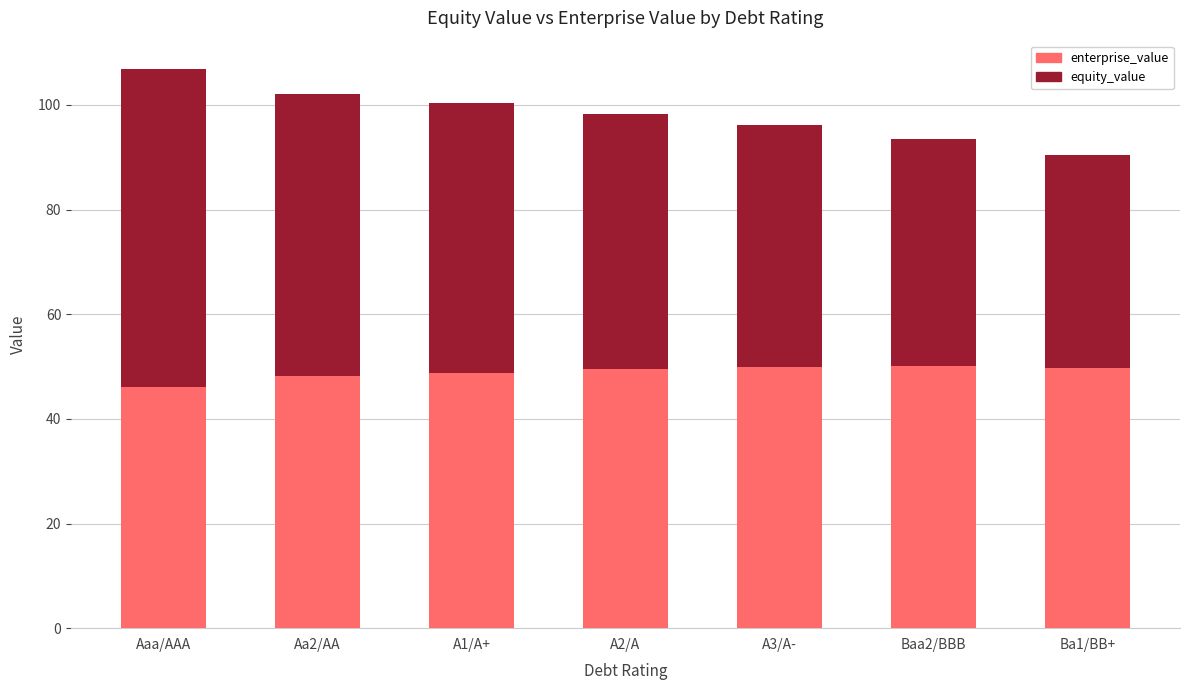

What is the difference between the maximum and minimum values in the enterprise_value series?

3.9